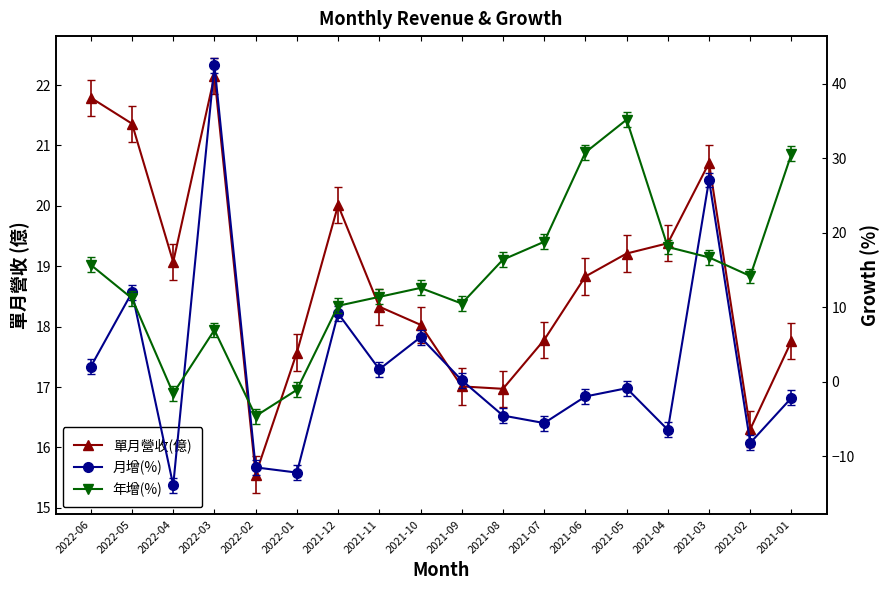

How many interior local peaks does the 年增(%) series have?

3